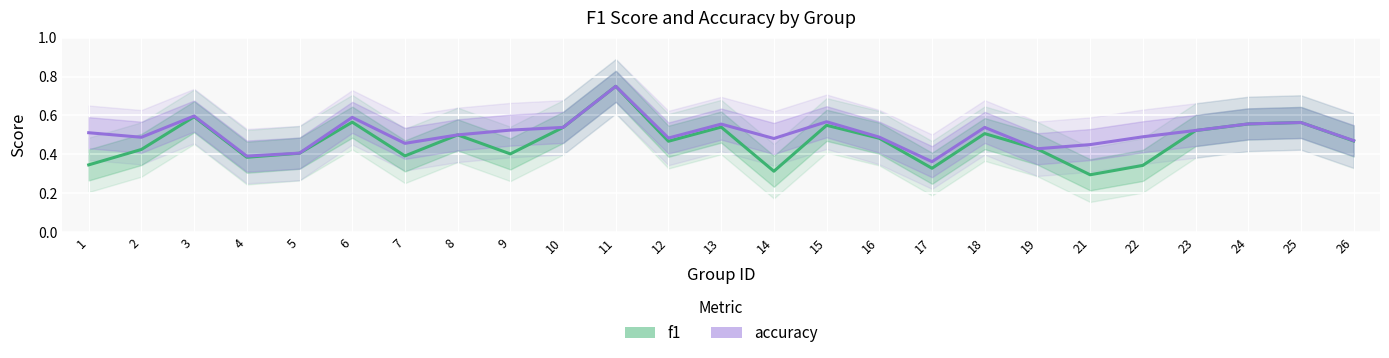

Rank the series by their average value, from lowest to highest.

f1, accuracy